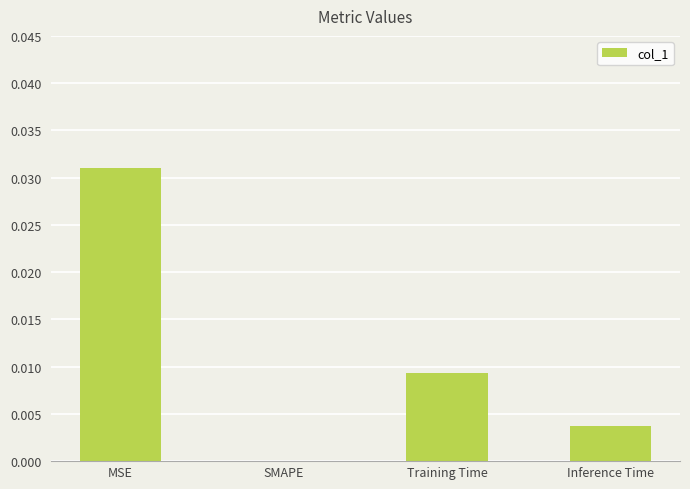

True or false: the data shows 0.0 at MSE.

True